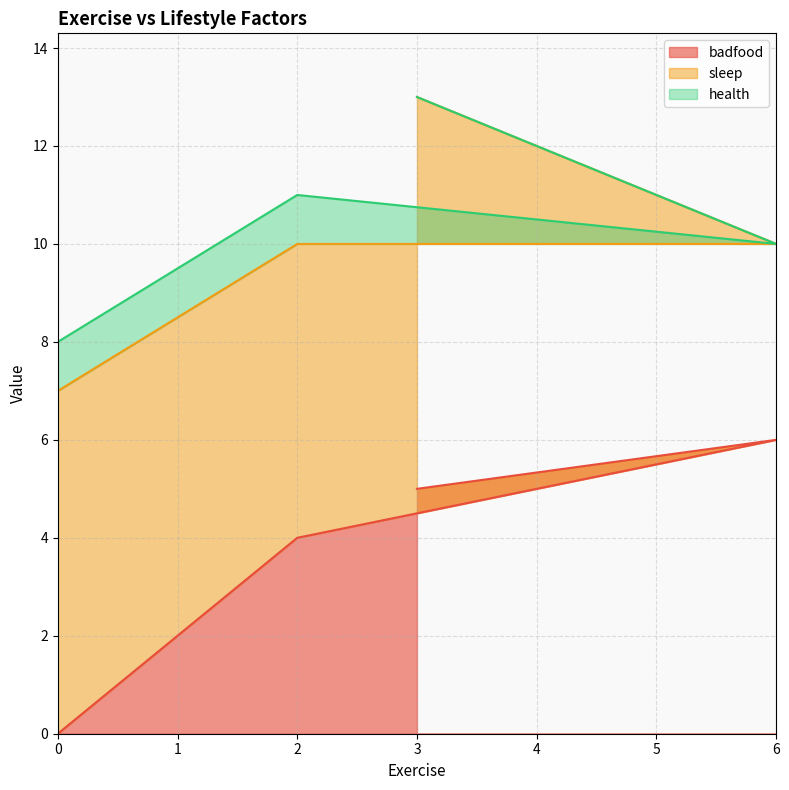

What position from the right is 0?

4